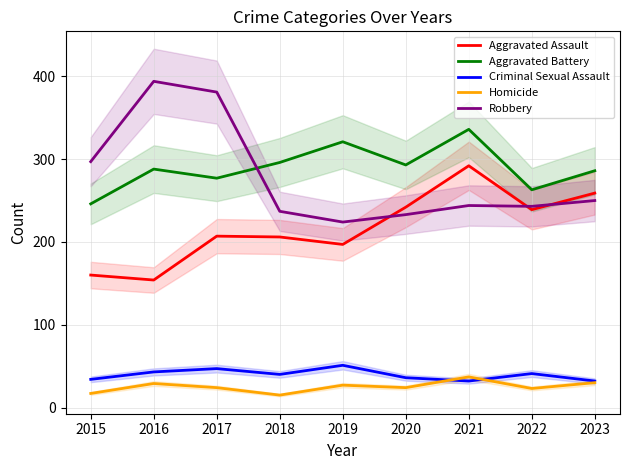

Count the Criminal Sexual Assault values in the range 34 to 43.

5